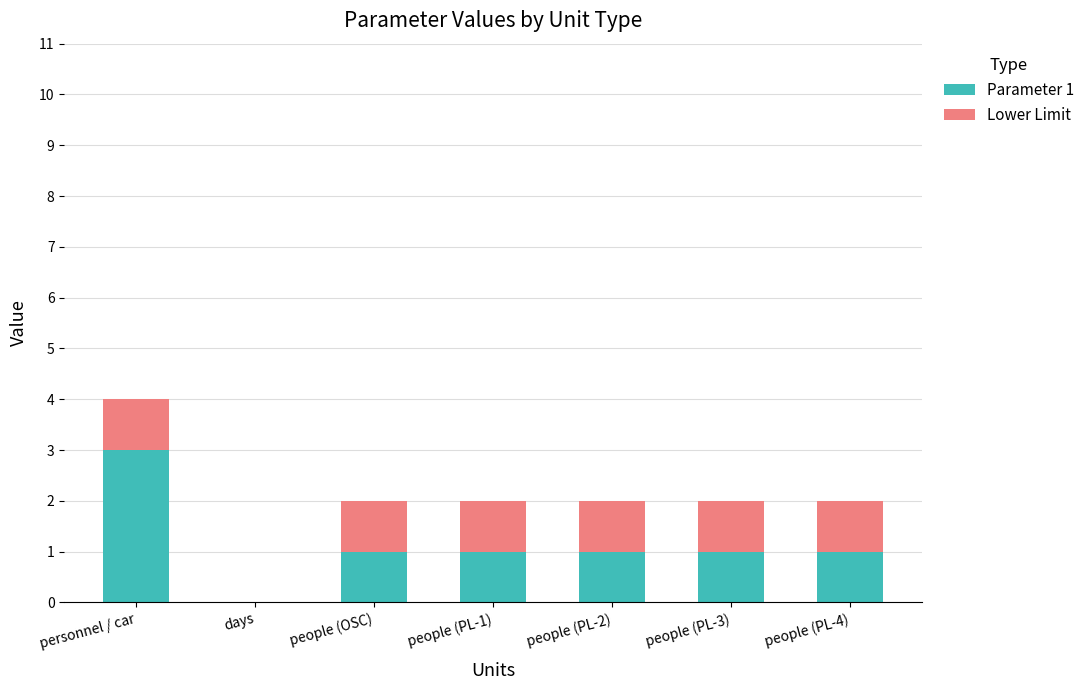

How many categories are shown in the chart?

7